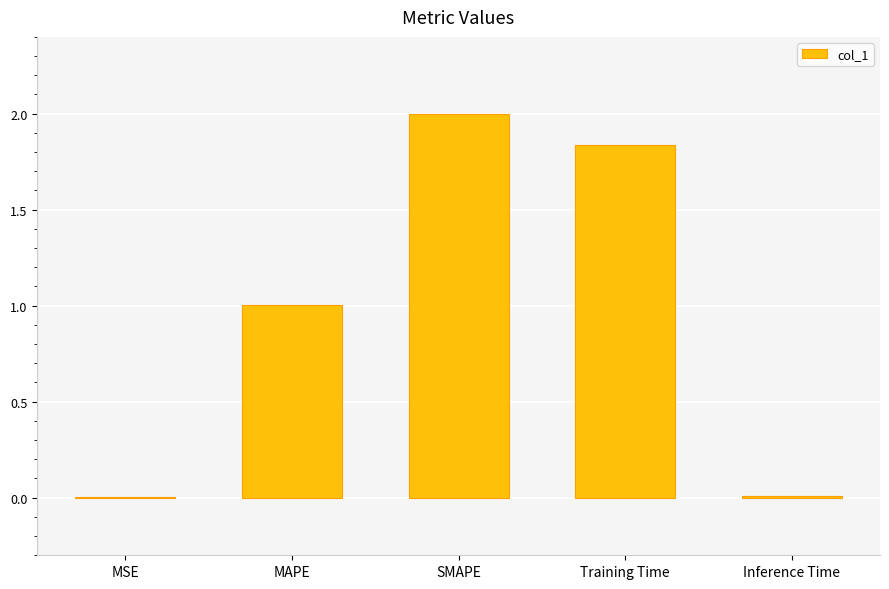

Where is the data nearest to the value 1?

MAPE